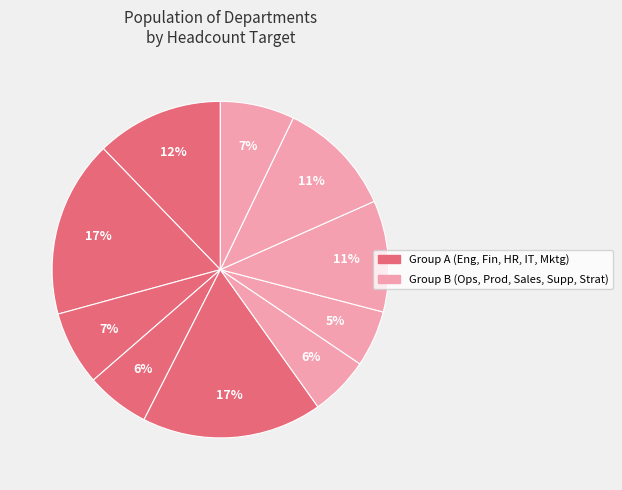

Count the number of slices in the pie.

10